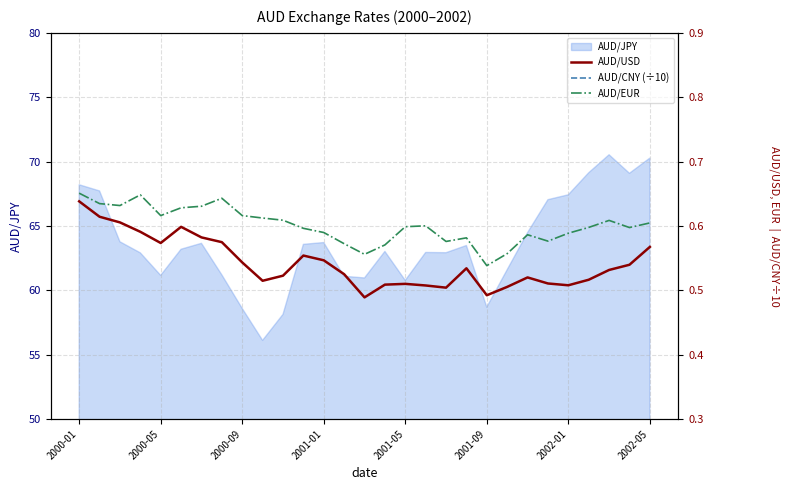

At which label does AUD/CNY (÷10) reach its minimum?

14